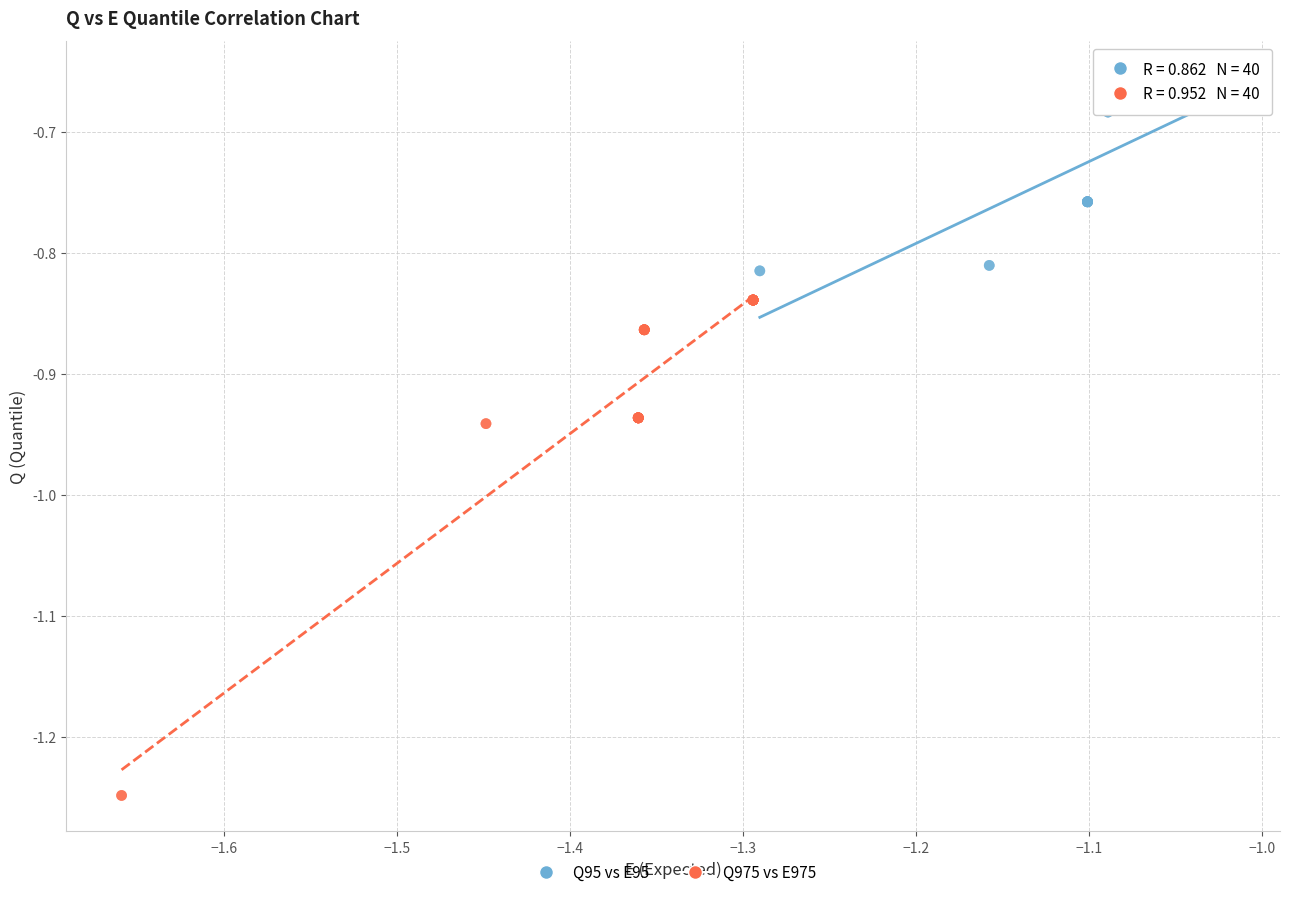

Which series has the widest spread of Y values?

Q975 vs E975